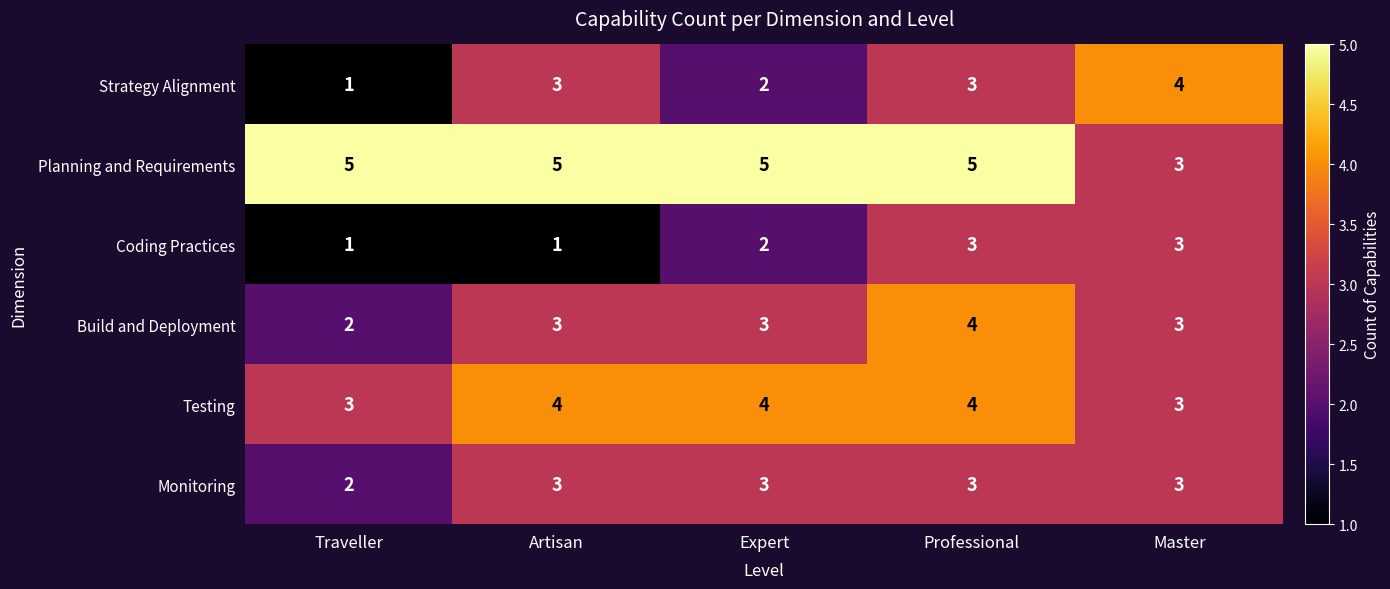

Which series has the widest spread of values?

Strategy Alignment